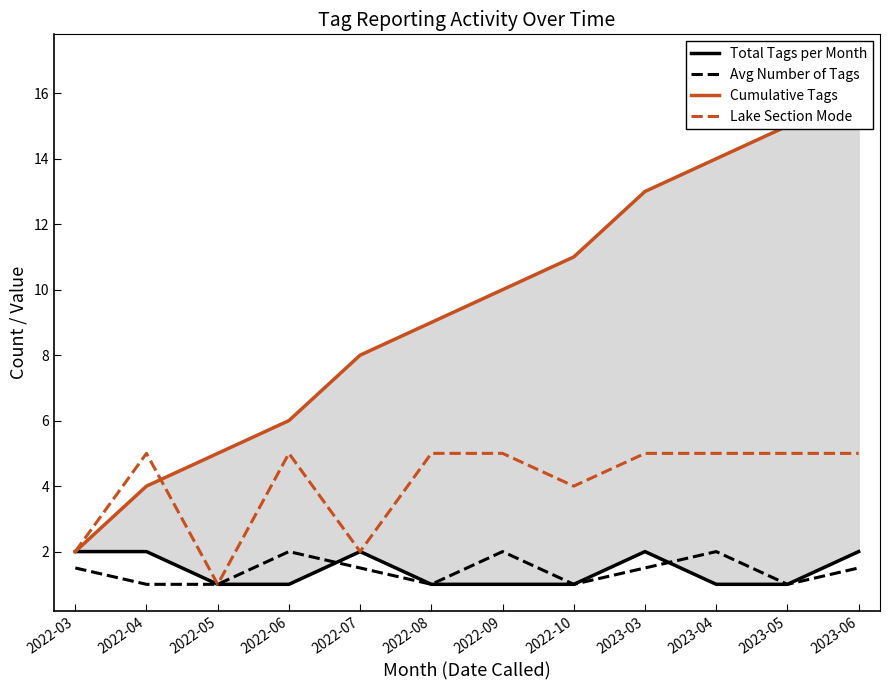

True or false: Cumulative Tags and Lake Section Mode intersect in this chart.

True